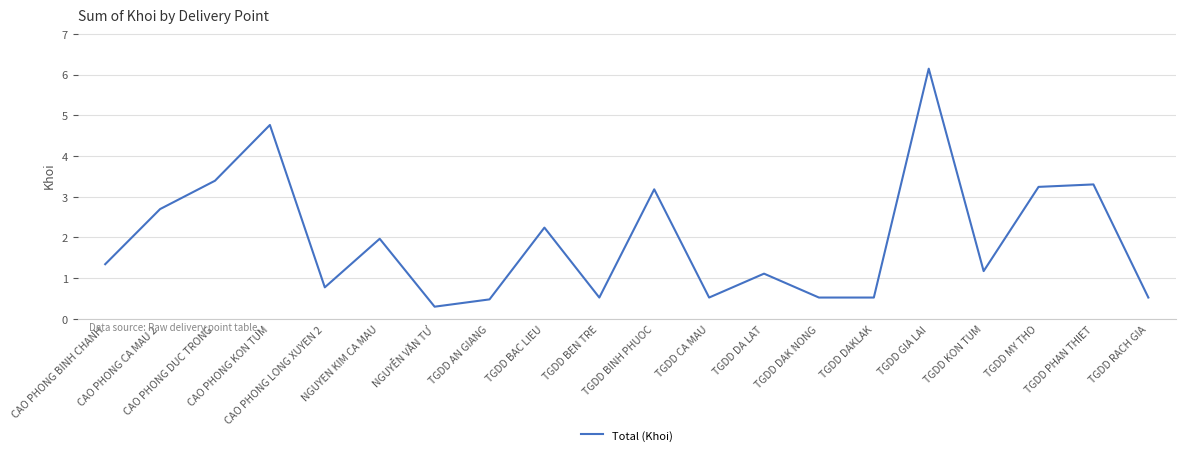

How many values are below 1?

8